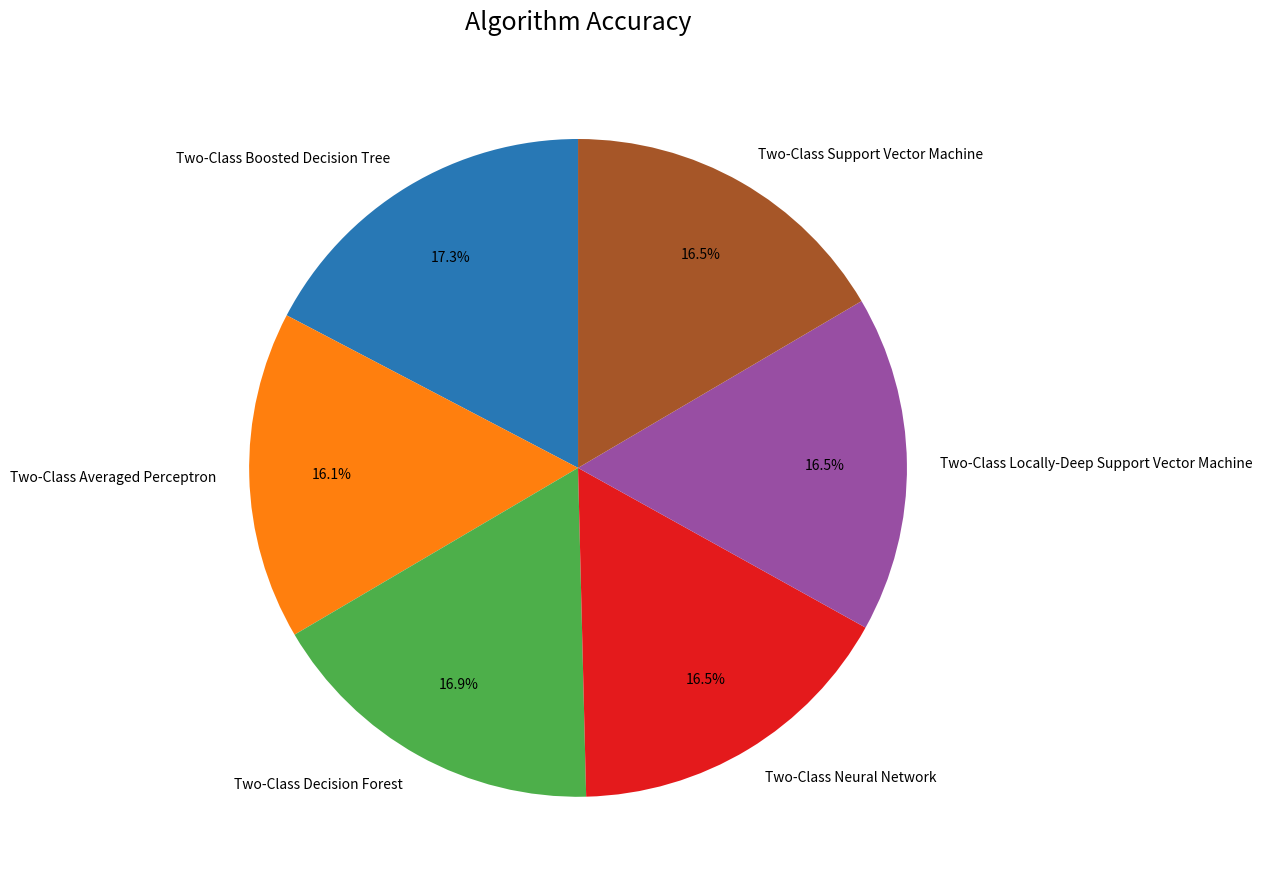

Is it true that Two-Class Boosted Decision Tree is 12% of the pie?

False